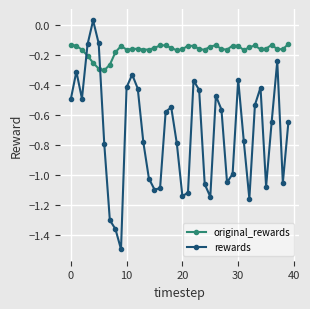

What is the average value of the rewards series?

-0.7